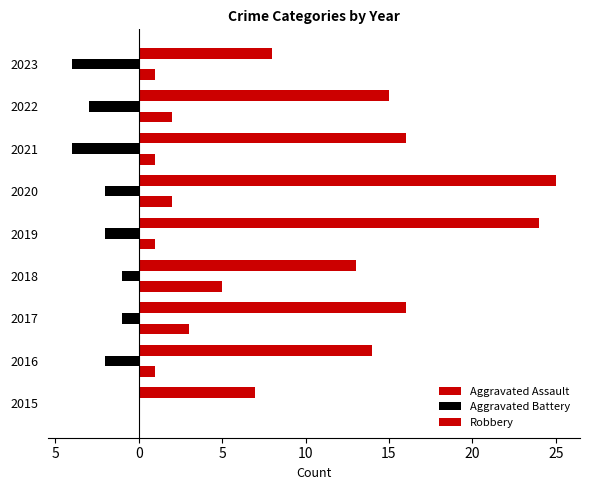

Rank the series by their average value, from highest to lowest.

Robbery, Aggravated Assault, Aggravated Battery